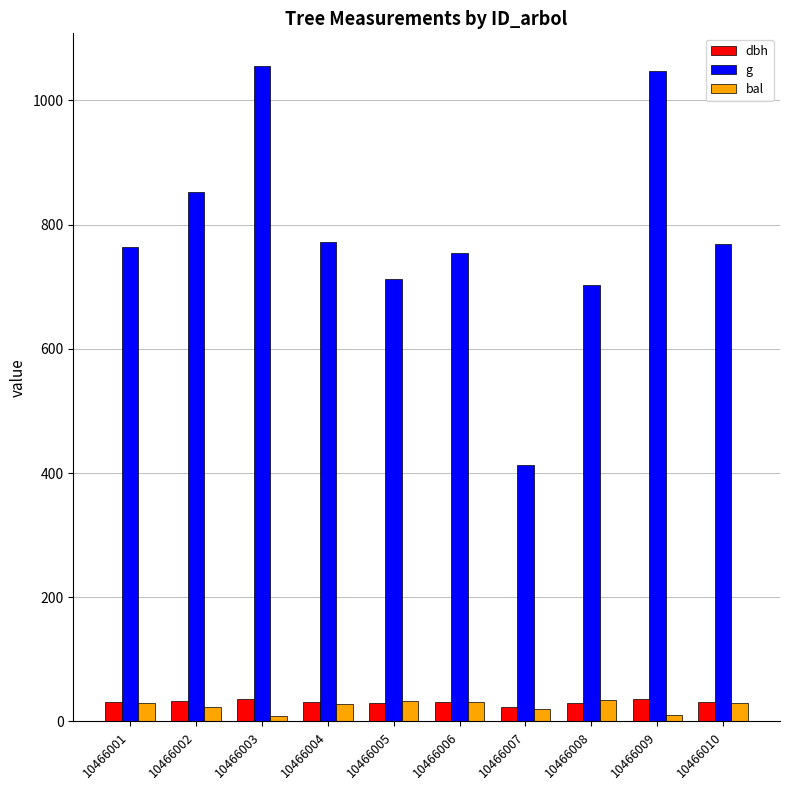

What is the minimum value shown in the chart?

9.4